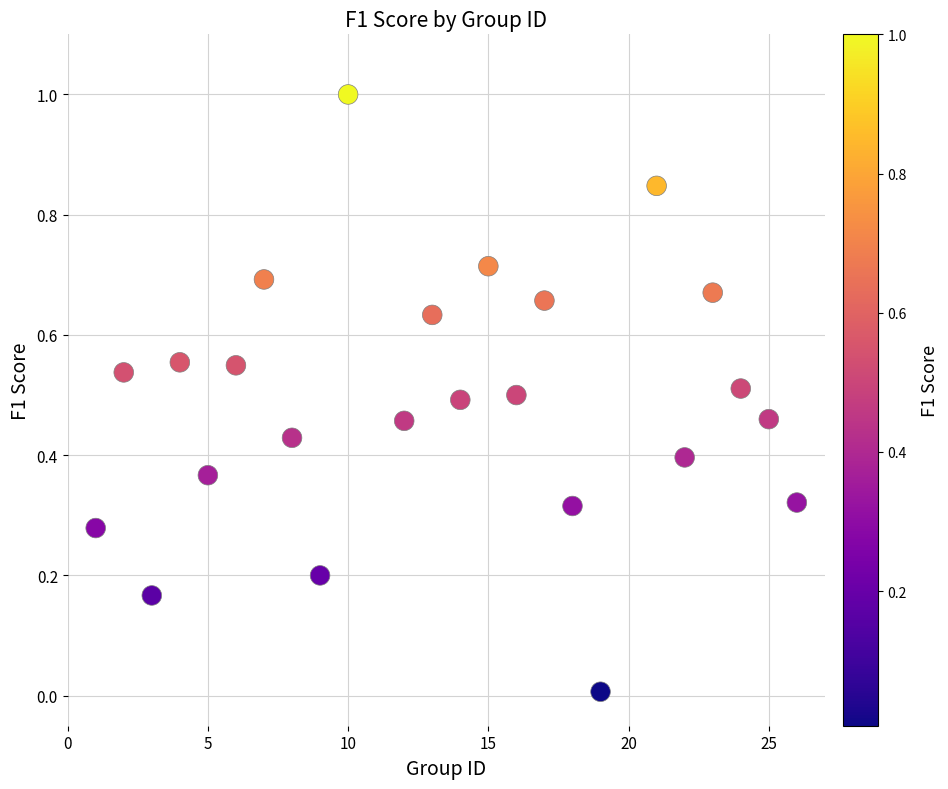

What is the range of Y values (max minus min)?

1.0